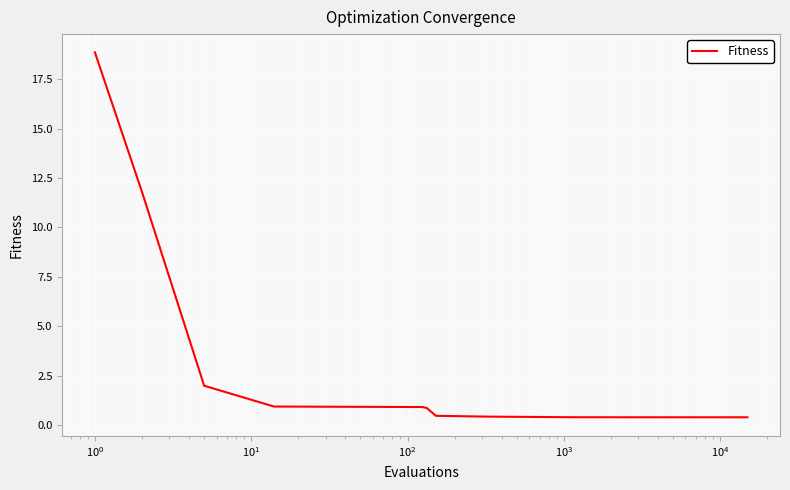

What is the maximum value shown in the chart?

18.9